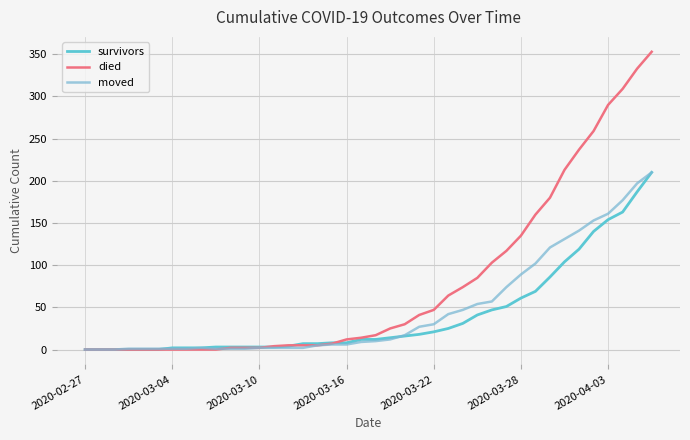

Where is the first local maximum for moved?

8